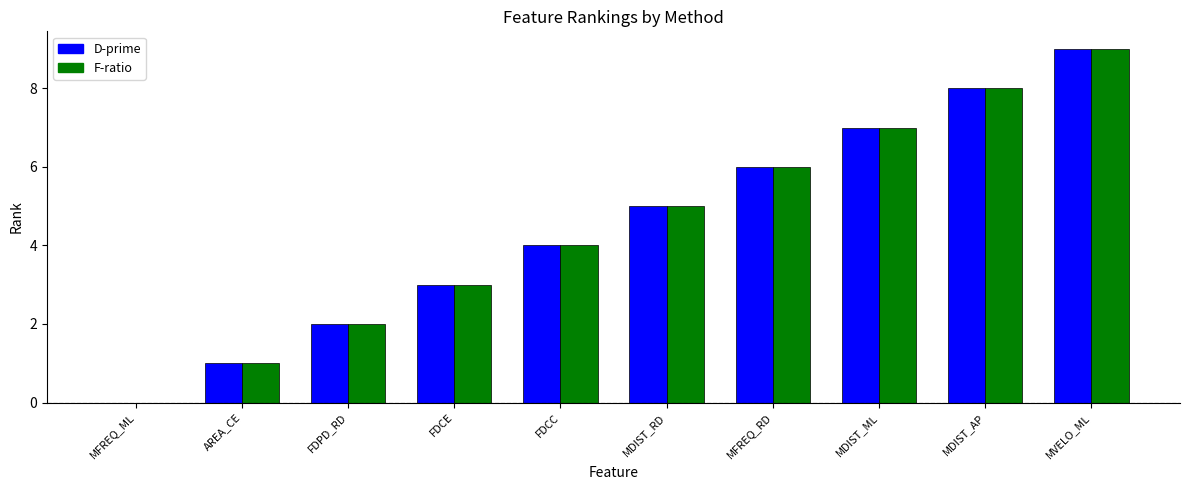

Is the value of D-prime at MFREQ_RD greater than the value of F-ratio at FDCC?

Yes